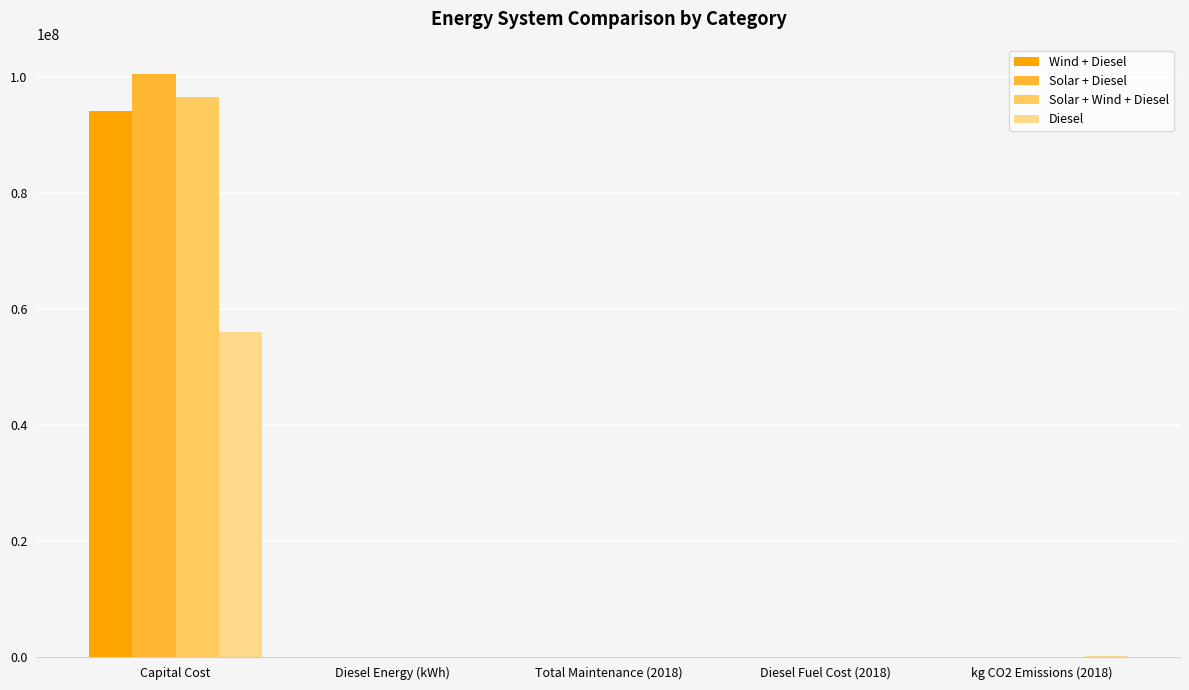

True or false: Solar + Diesel has a value of 100625000.0 at Capital Cost.

True